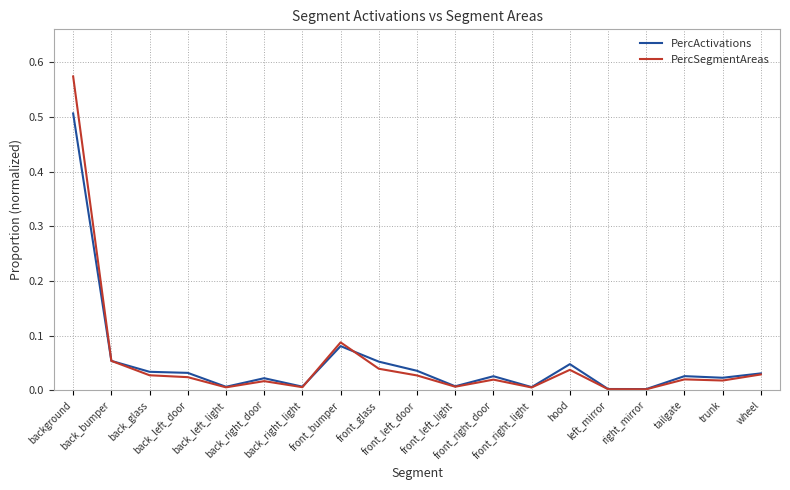

List the series in order of their peak value, highest first.

PercSegmentAreas, PercActivations